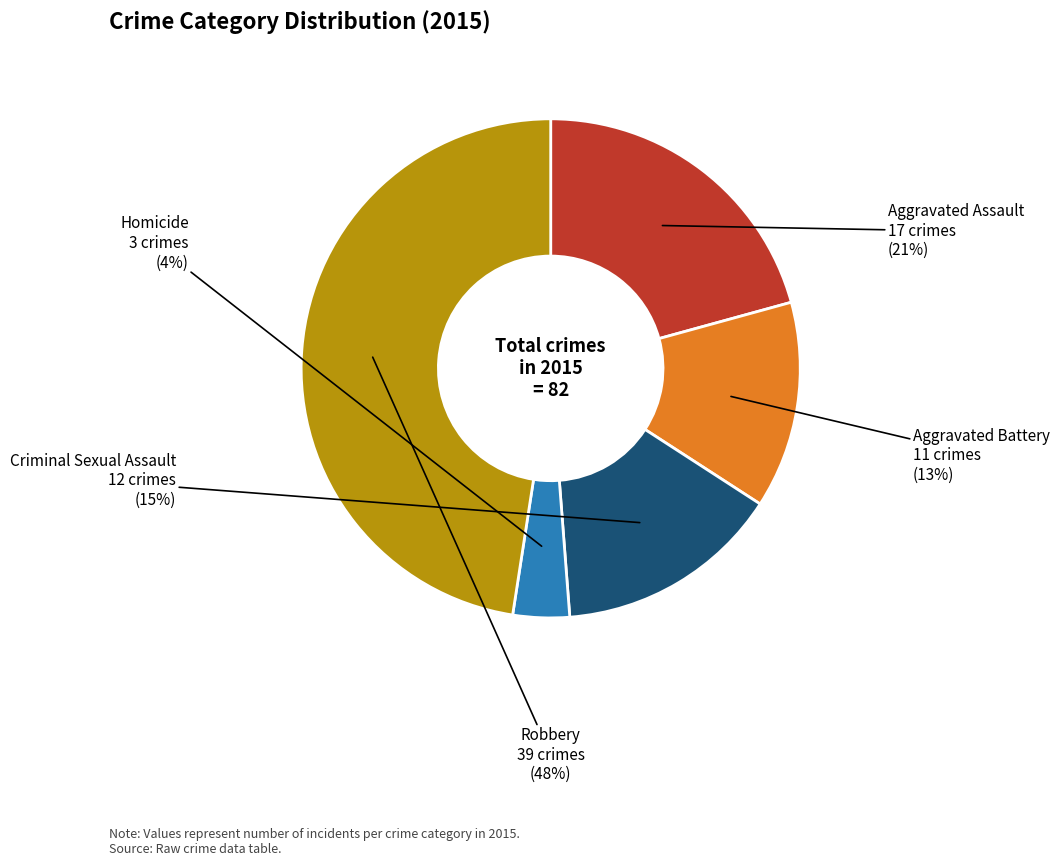

What is the ratio of the value at Criminal Sexual Assault to the value at Aggravated Assault?

0.7